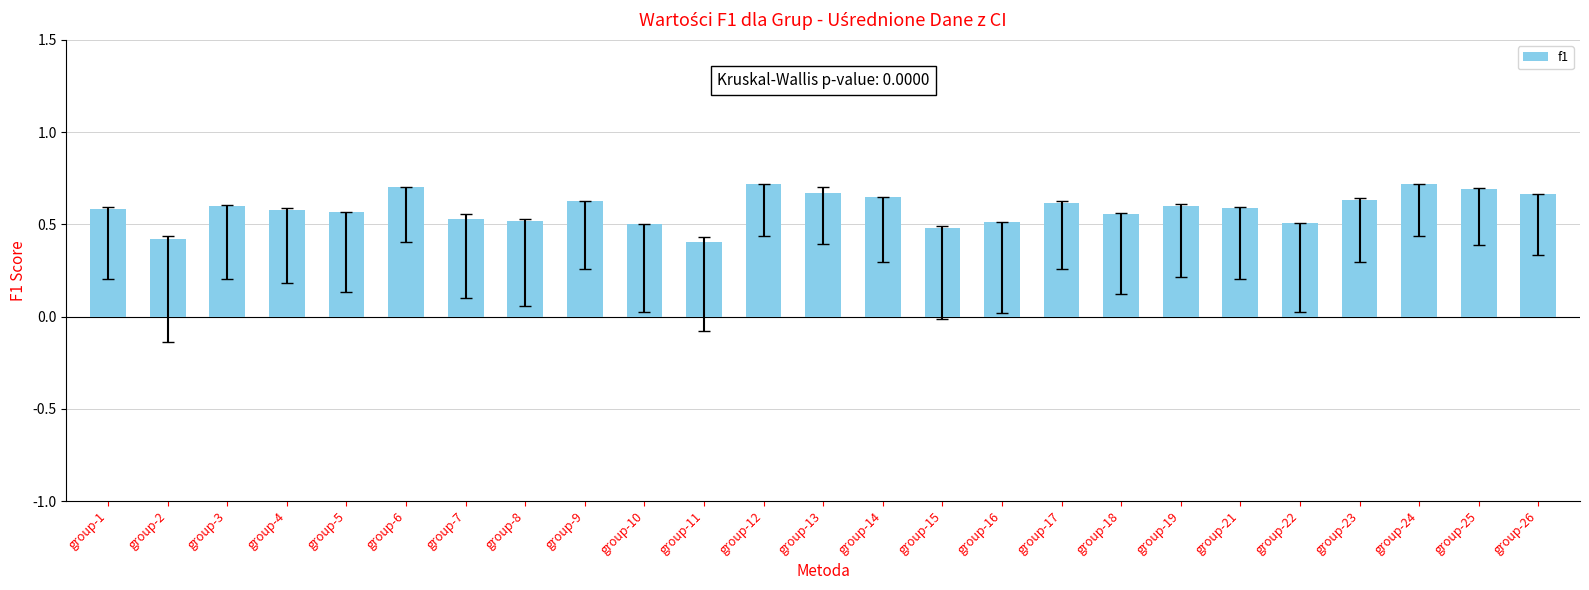

What is the value of the 2nd bar from the left?

0.4